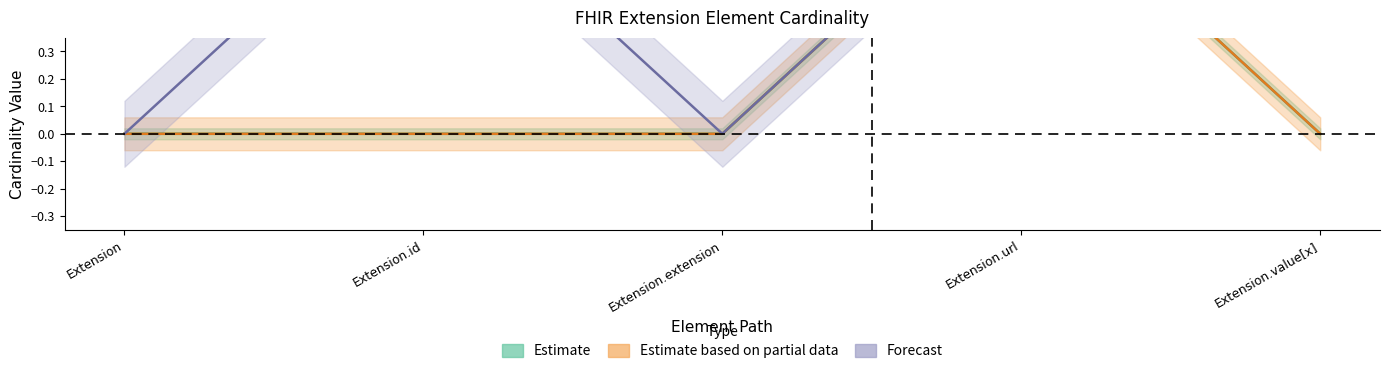

True or false: Estimate_upper has more than 2 points higher than both neighbors.

False